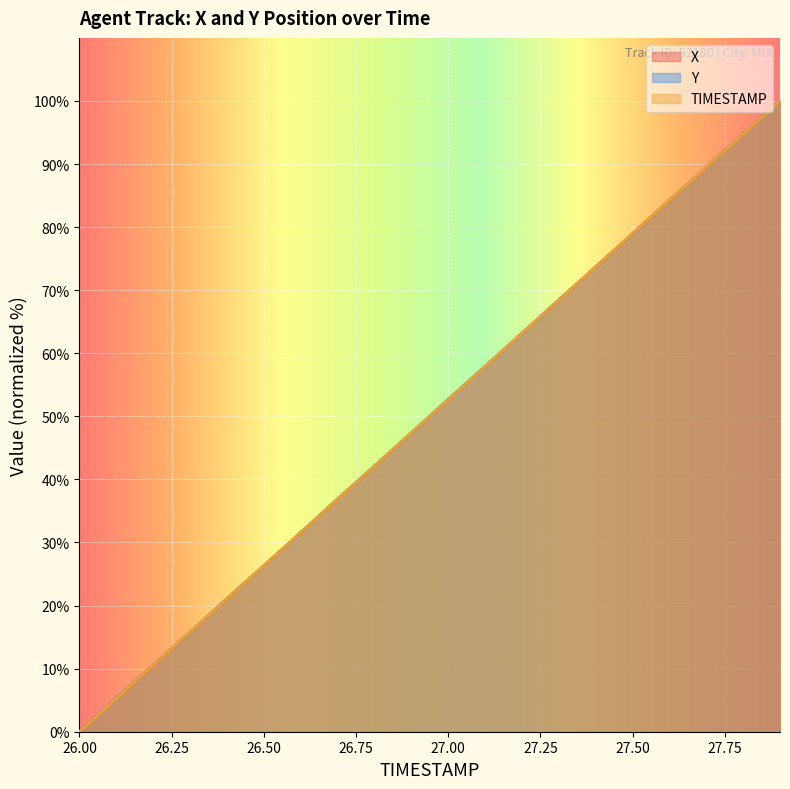

Does the chart display data point markers on the line(s)?

No